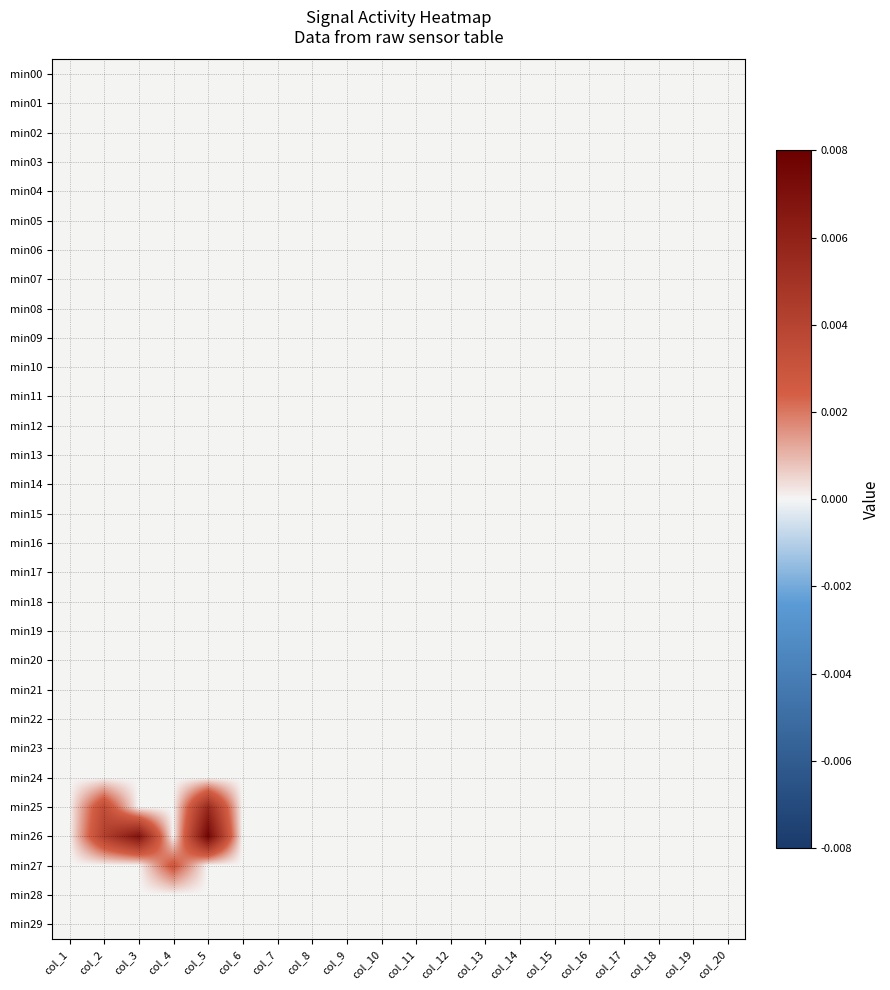

How many categories are shown in the chart?

20